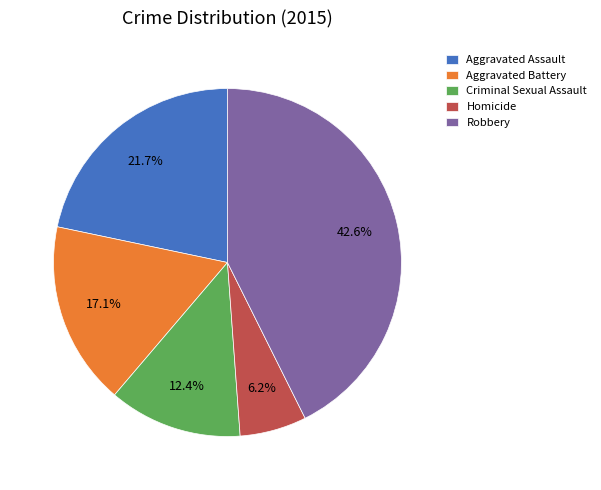

What percentage do Robbery and Aggravated Assault together represent?

64.3%